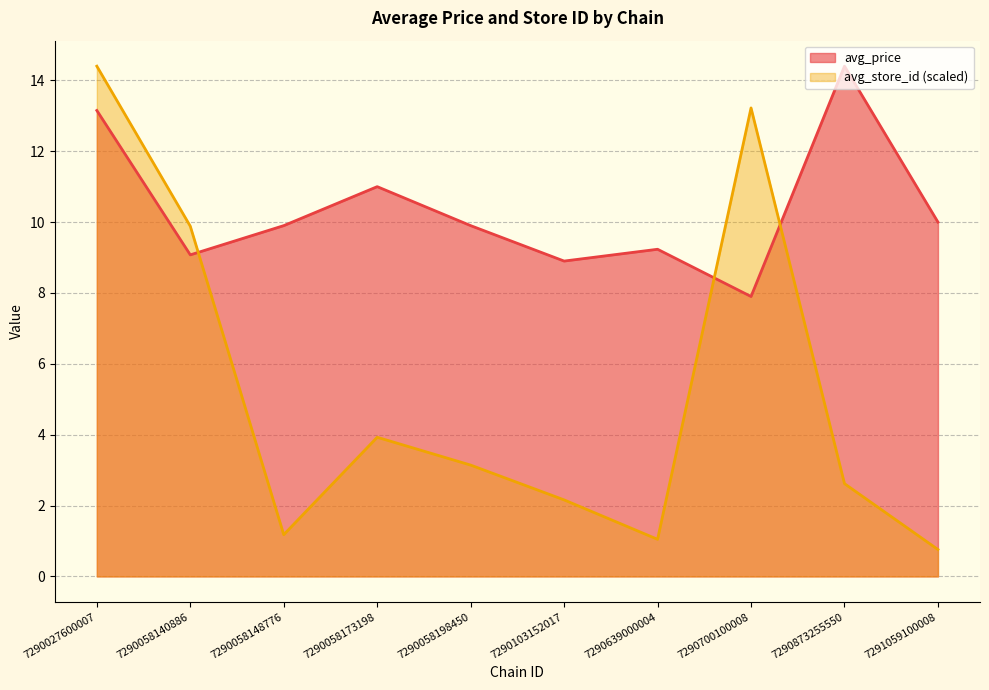

Rank the categories by avg_store_id value from highest to lowest.

7290027600007, 7290700100008, 7290058140886, 7290058173198, 7290058198450, 7290873255550, 7290103152017, 7290058148776, 7290639000004, 7291059100008